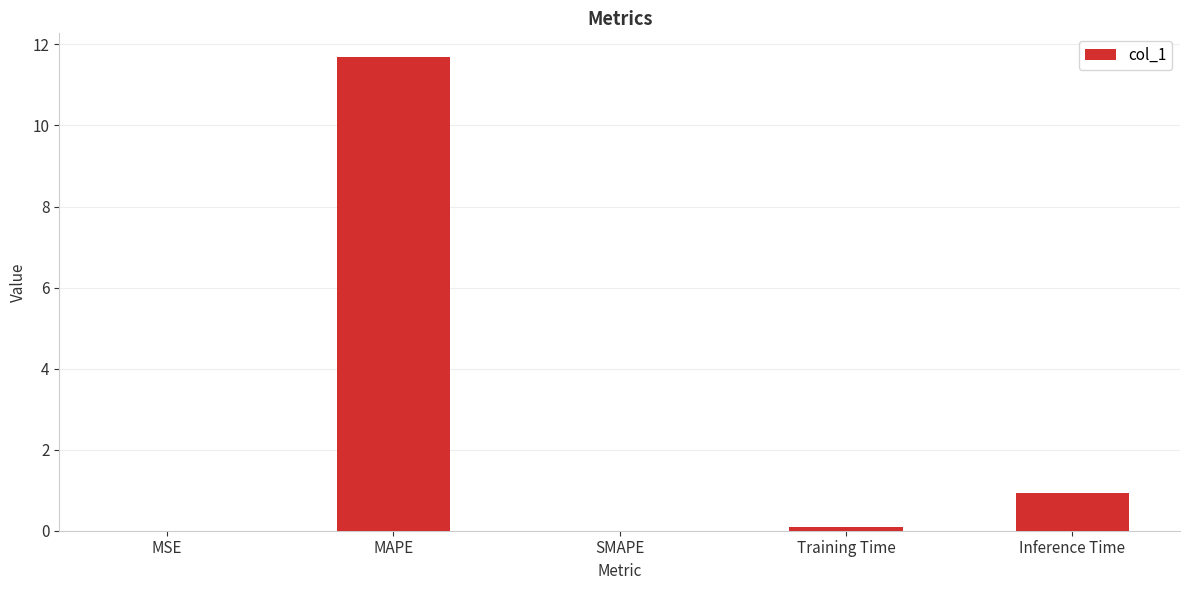

The chart shows a value of 0.1 at Training Time. True or false?

True